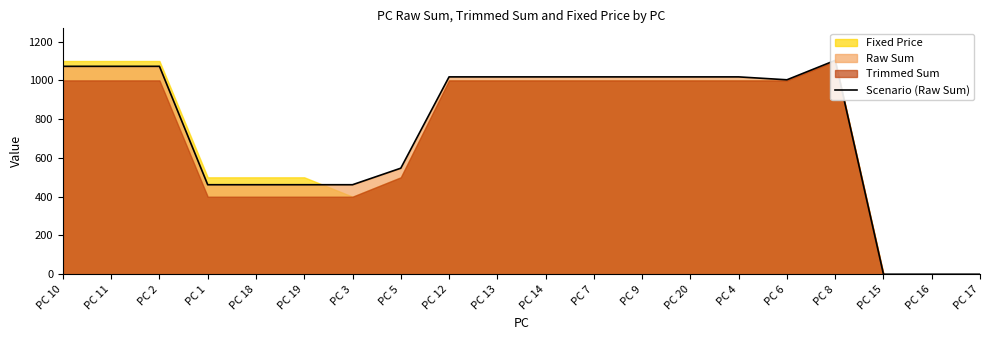

True or false: the data has more than 1 interior local peaks.

False